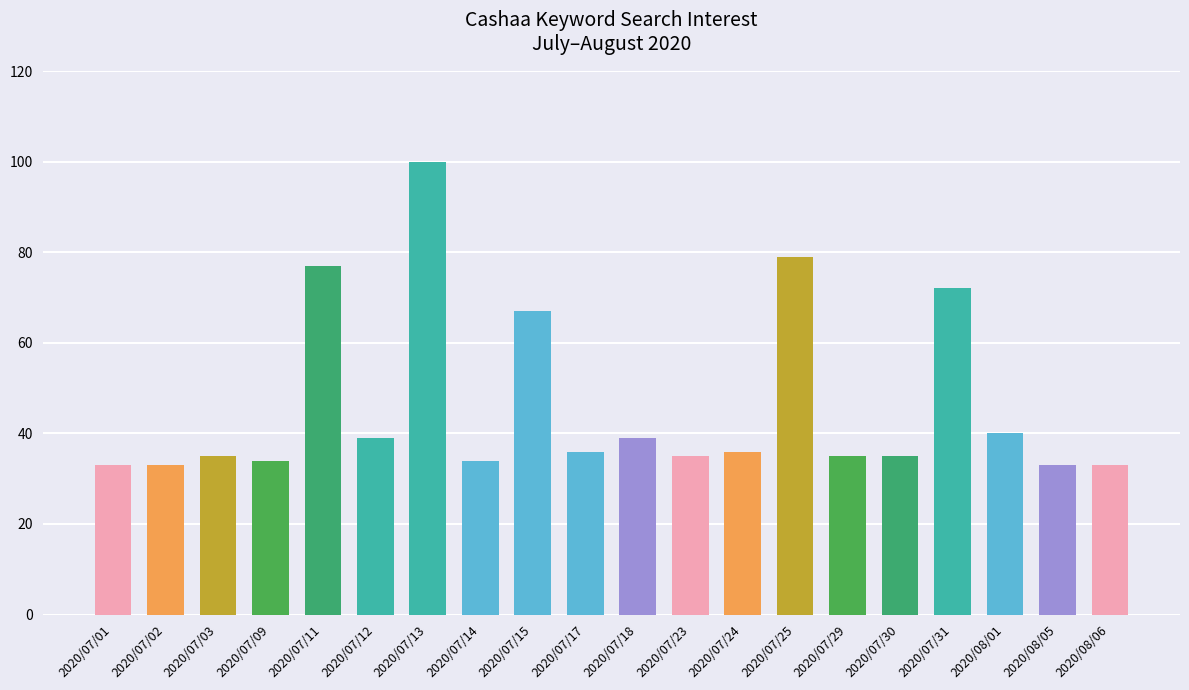

The value at 2020/07/01 is 13. True or false?

False